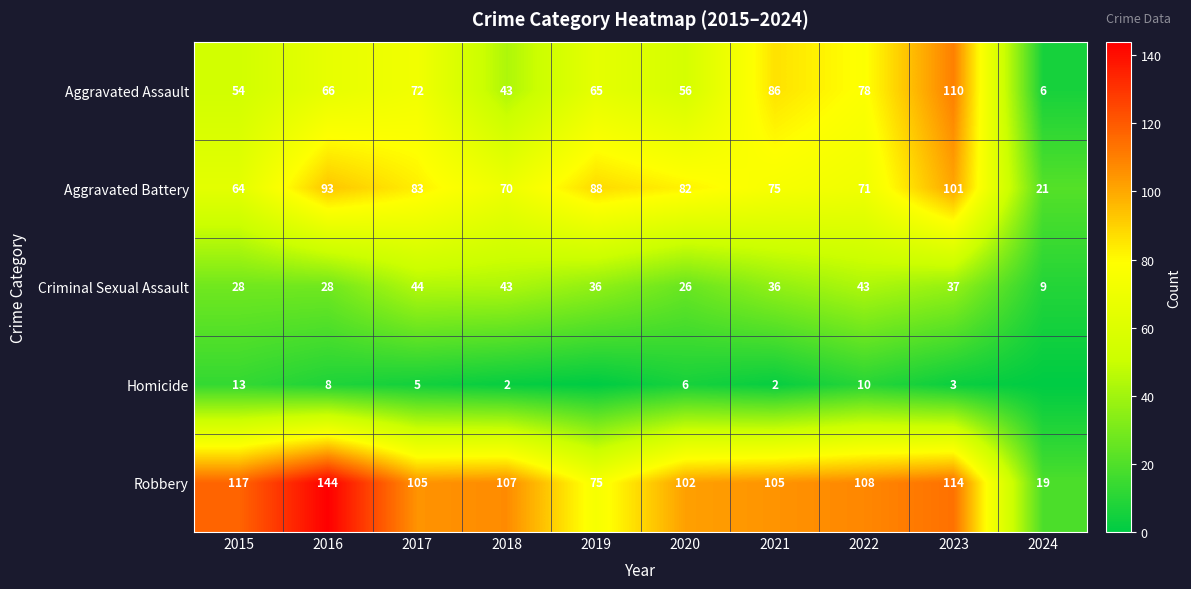

What is the total value across all series at 2016?

339